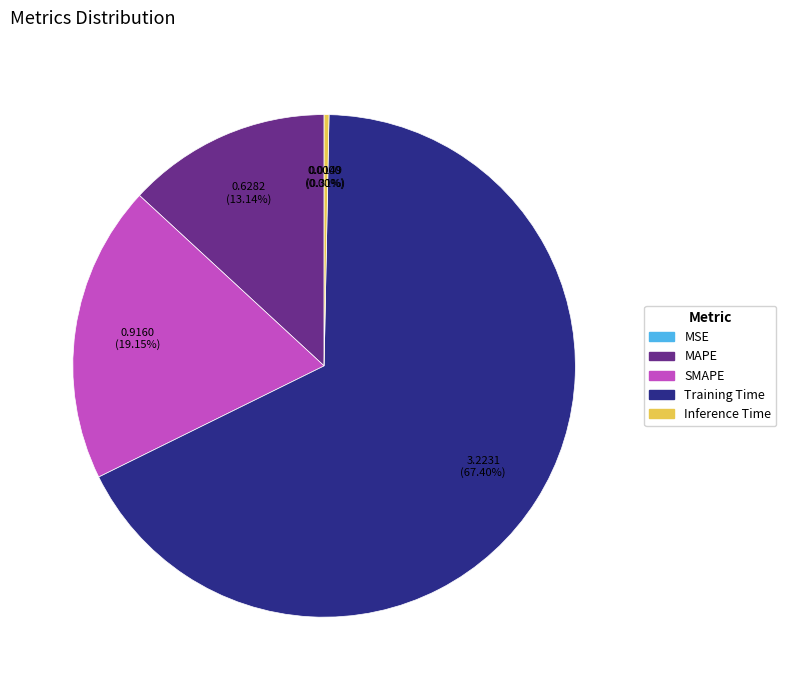

Which has a higher value, MAPE or SMAPE?

SMAPE